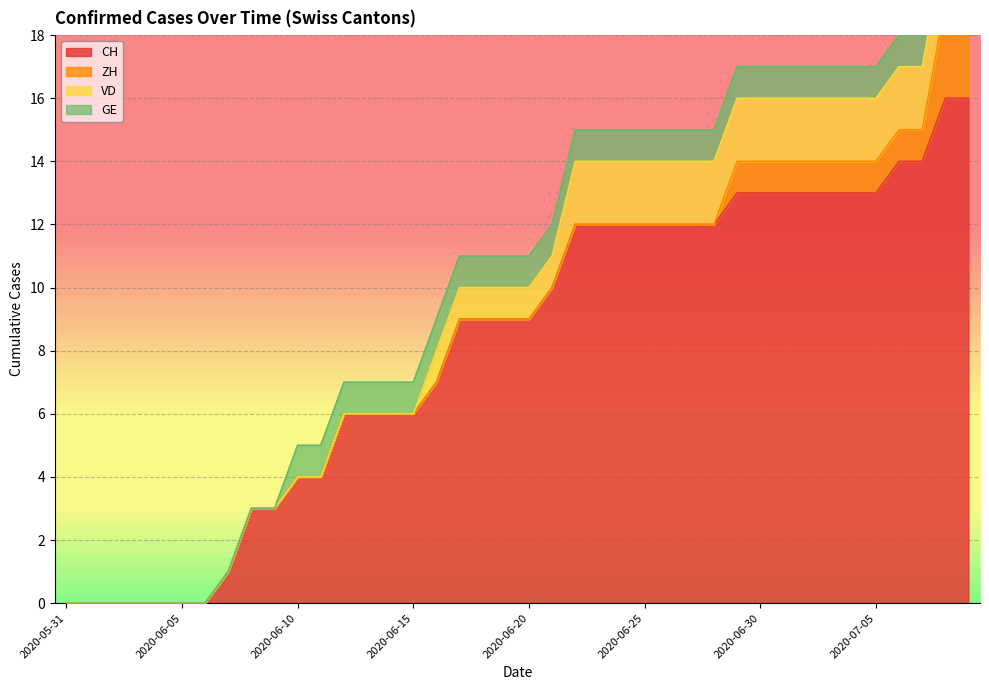

Rank the categories by CH value from highest to lowest.

2020-07-08, 2020-07-09, 2020-07-06, 2020-07-07, 2020-06-29, 2020-06-30, 2020-07-01, 2020-07-02, 2020-07-03, 2020-07-04, 2020-07-05, 2020-06-22, 2020-06-23, 2020-06-24, 2020-06-25, 2020-06-26, 2020-06-27, 2020-06-28, 2020-06-21, 2020-06-17, 2020-06-18, 2020-06-19, 2020-06-20, 2020-06-16, 2020-06-12, 2020-06-13, 2020-06-14, 2020-06-15, 2020-06-10, 2020-06-11, 2020-06-08, 2020-06-09, 2020-06-07, 2020-05-31, 2020-06-01, 2020-06-02, 2020-06-03, 2020-06-04, 2020-06-05, 2020-06-06